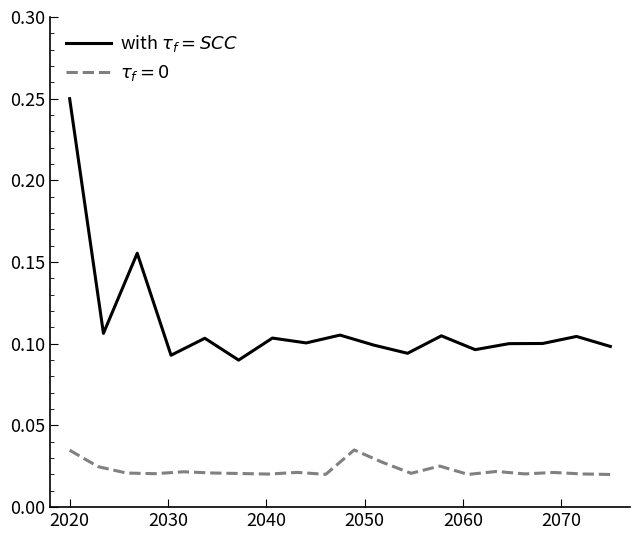

The chart shows a value of 0.0 at 2050. True or false?

False